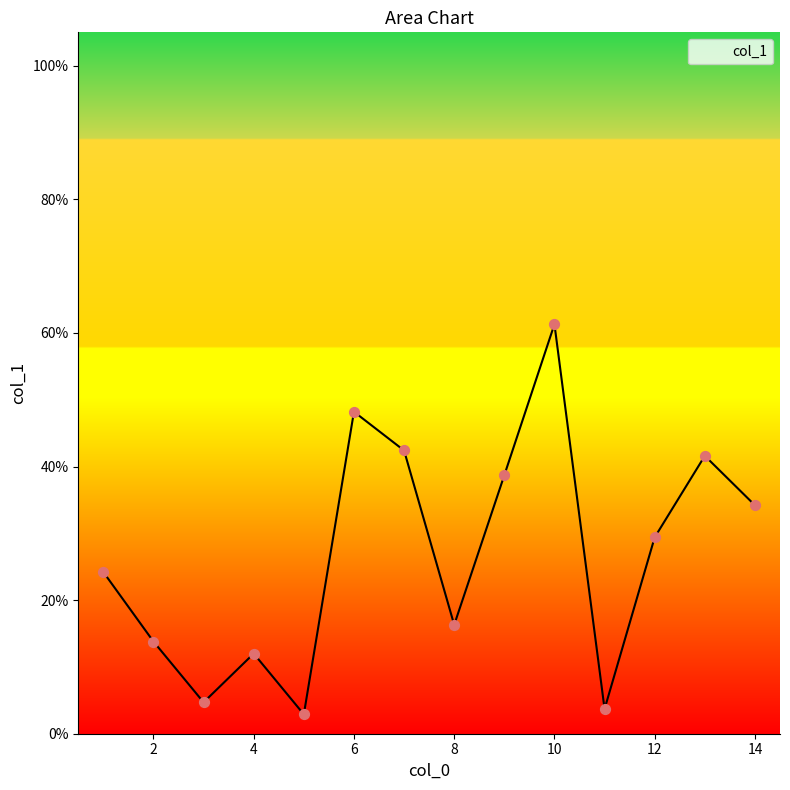

What is the maximum value shown in the chart?

61.3